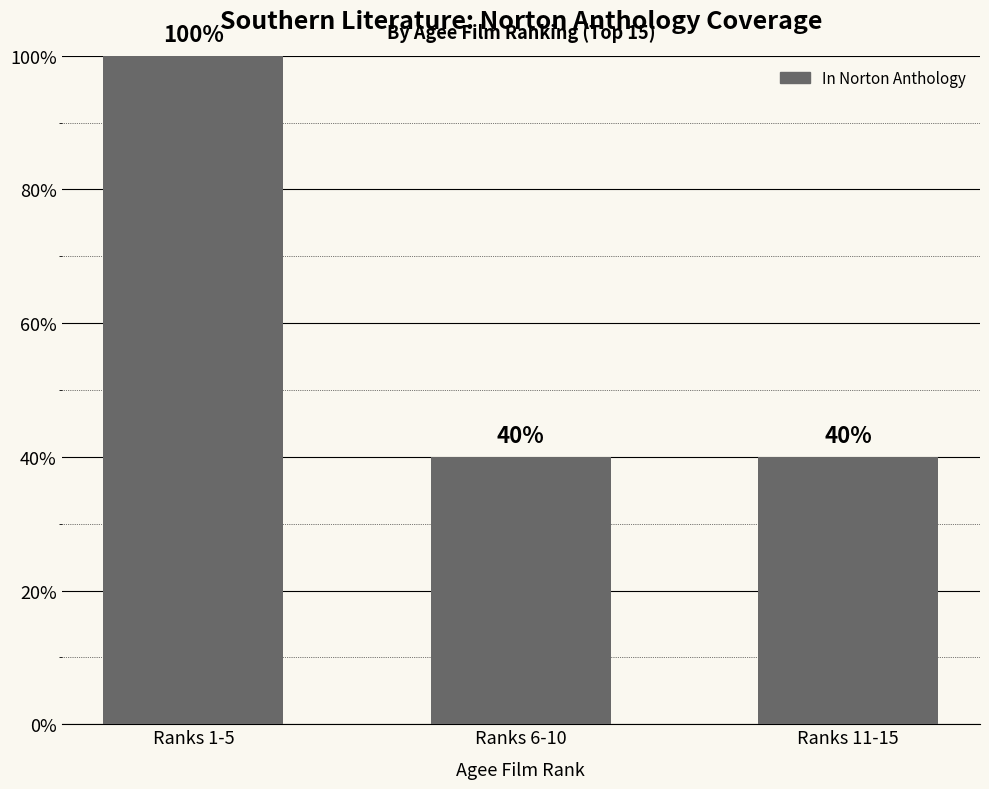

Are the bars grouped side by side (vs. stacked)?

No